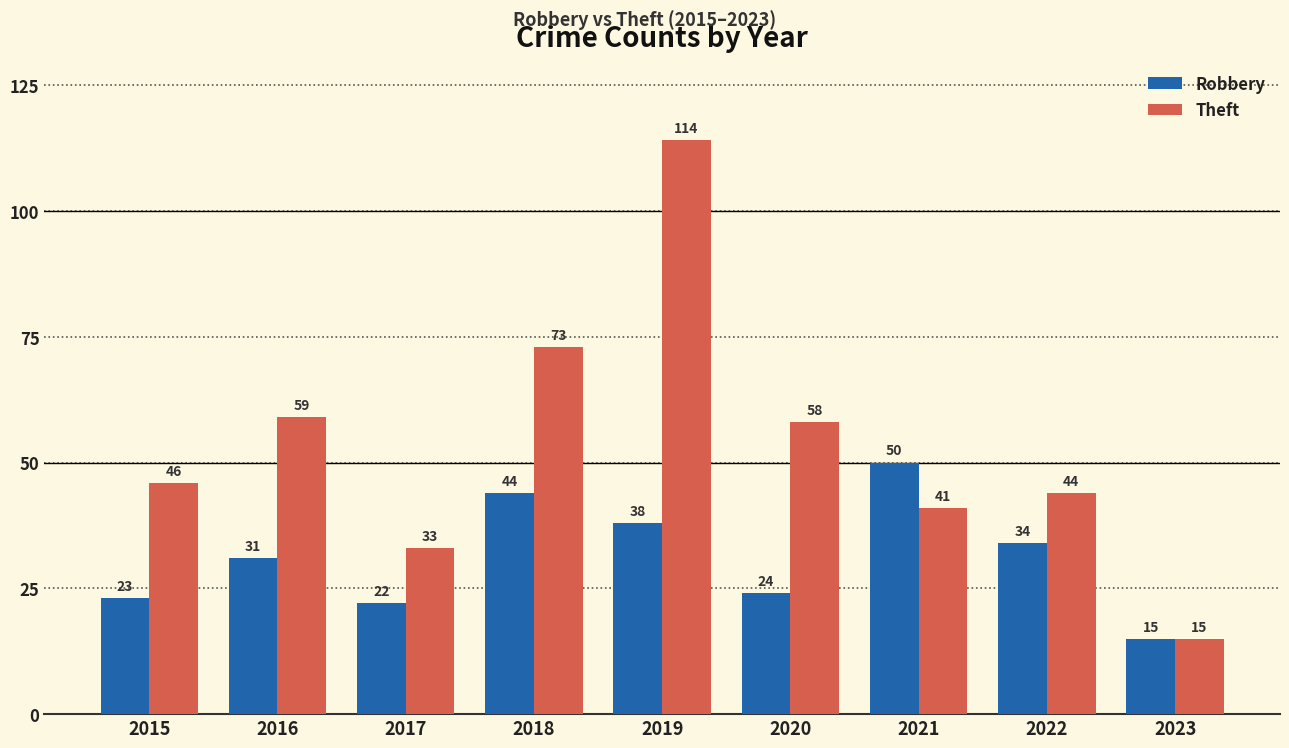

Rank the series at 2015 from highest to lowest value.

Theft, Robbery